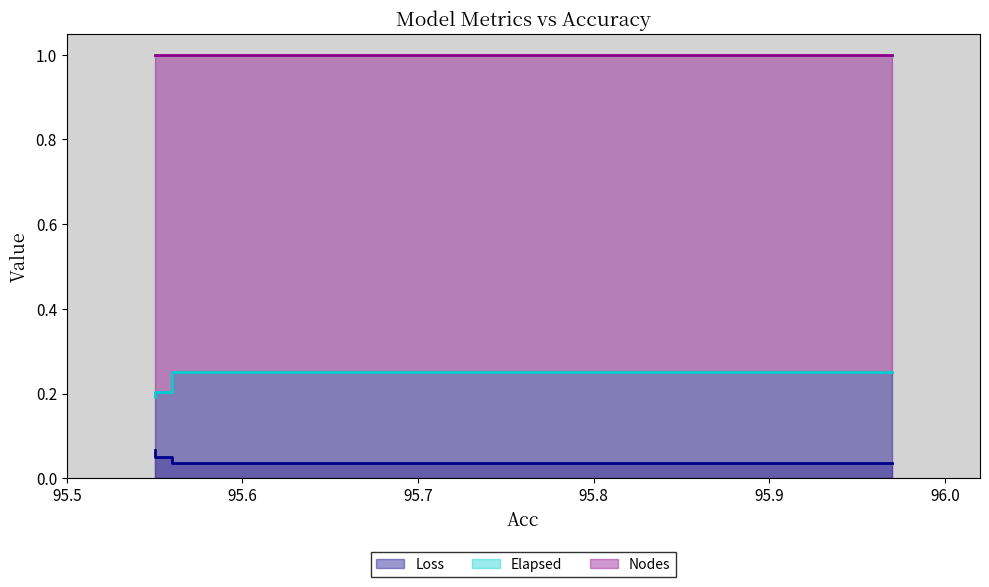

Where is Elapsed nearest to the value 0?

95.55